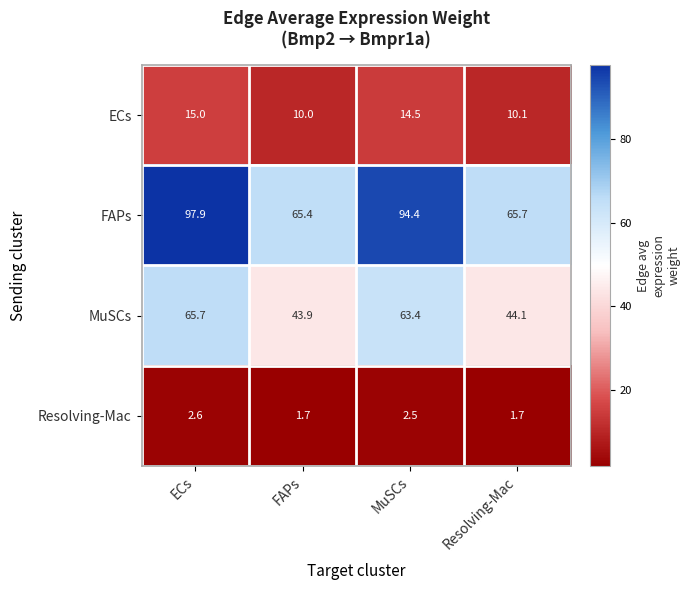

The value of ECs at MuSCs is 25.5. True or false?

False